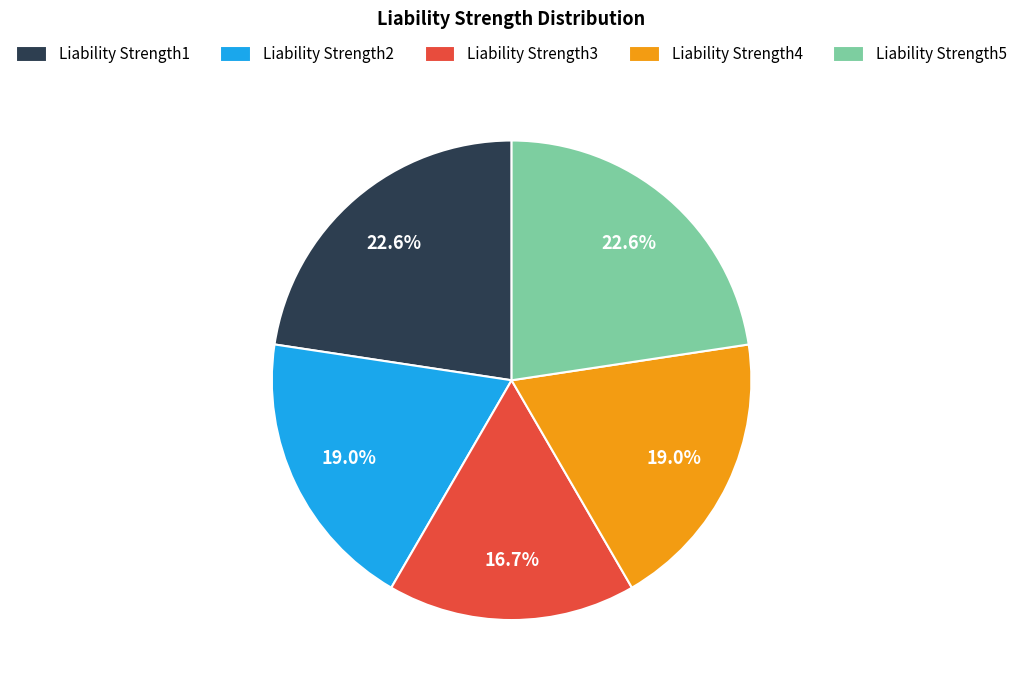

Which category has the smallest portion of the pie?

Liability Strength3